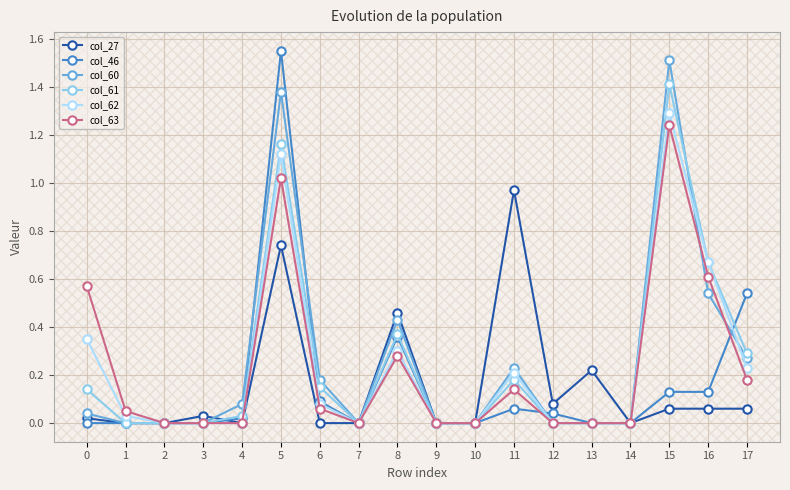

The col_63 series shows -0.8 at 4. True or false?

False